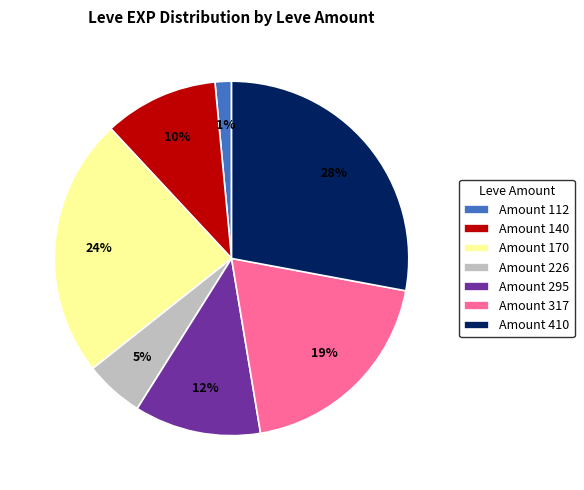

To the nearest percent, what portion does Amount 410 represent?

28%